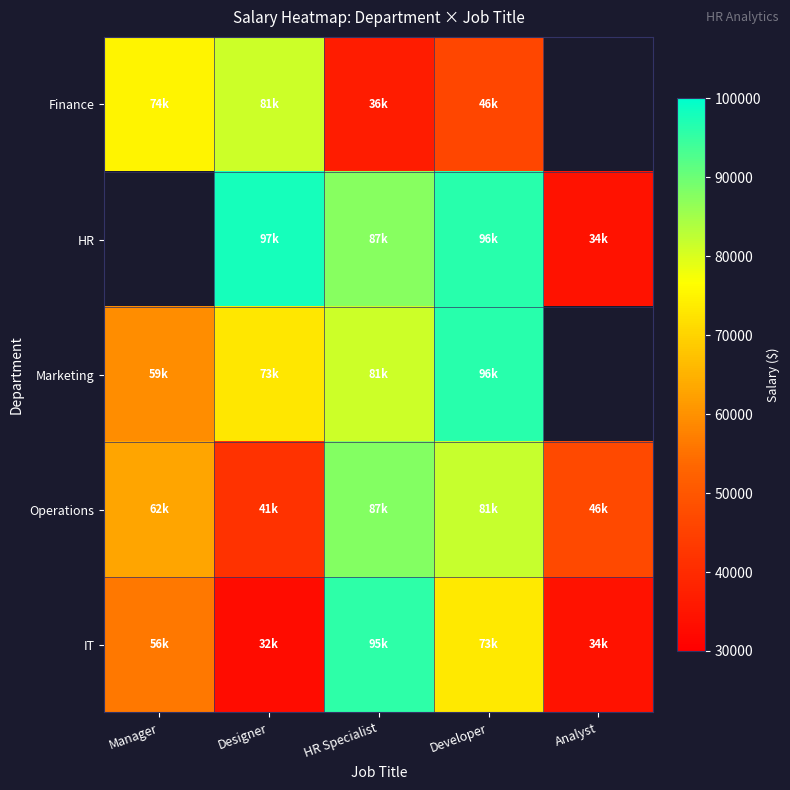

Rank the categories by Operations value from lowest to highest.

Designer, Analyst, Manager, Developer, HR Specialist